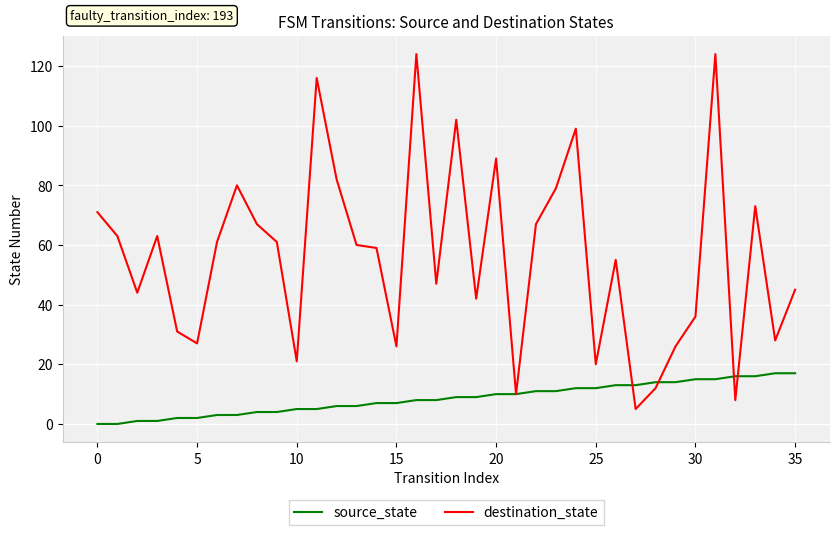

What is the lowest value of the destination_state series?

5